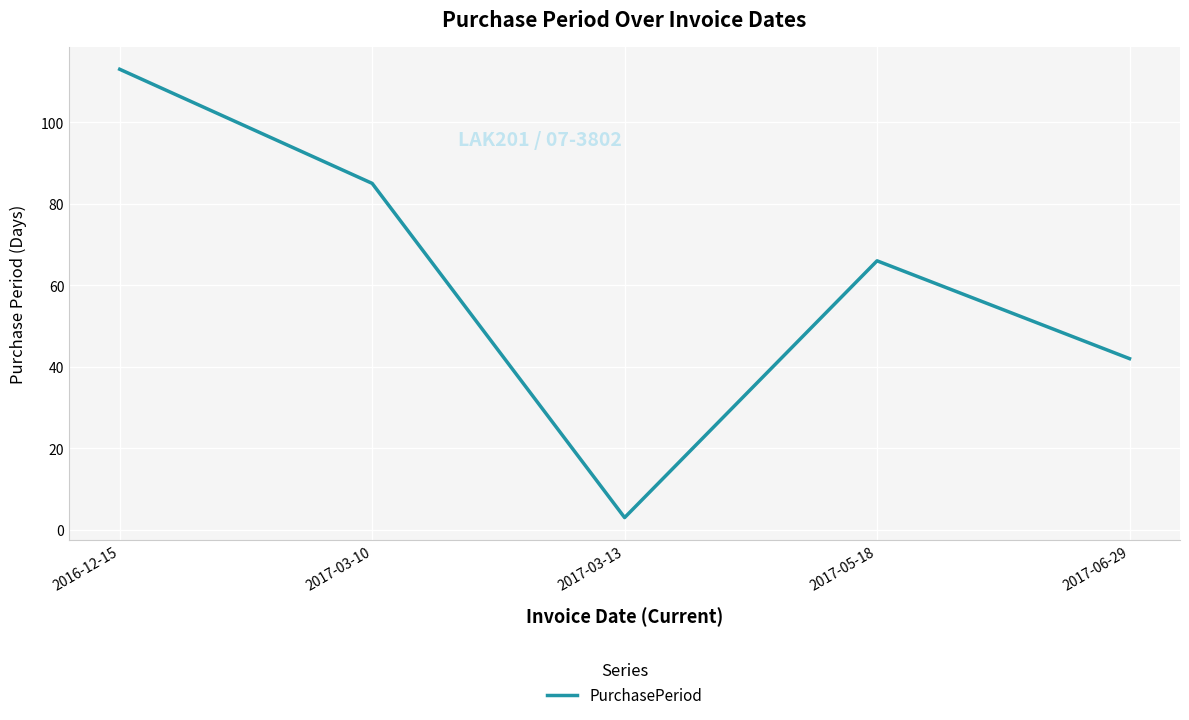

Between 2017-05-18 and 2017-03-13, which is larger?

2017-05-18